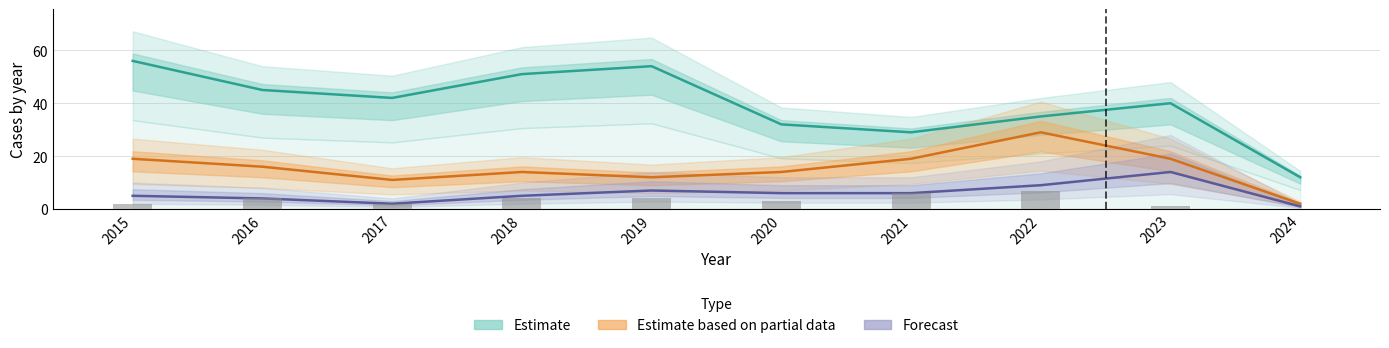

Are the bars horizontal?

No